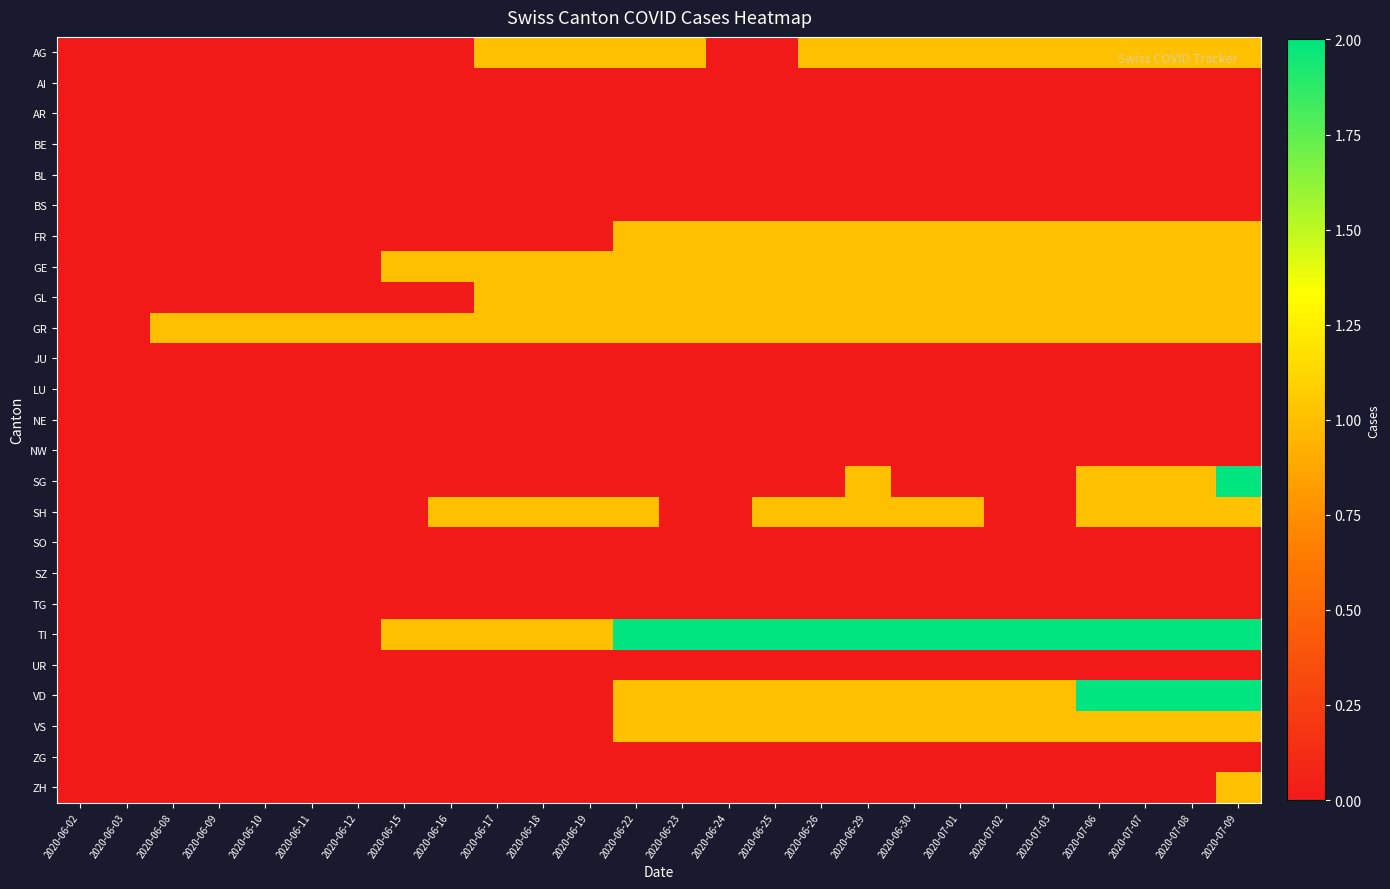

At which category does the chart reach its peak across all series?

2020-07-09